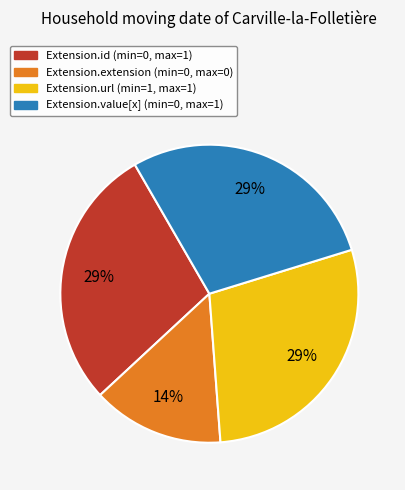

Does any single category account for the majority?

No